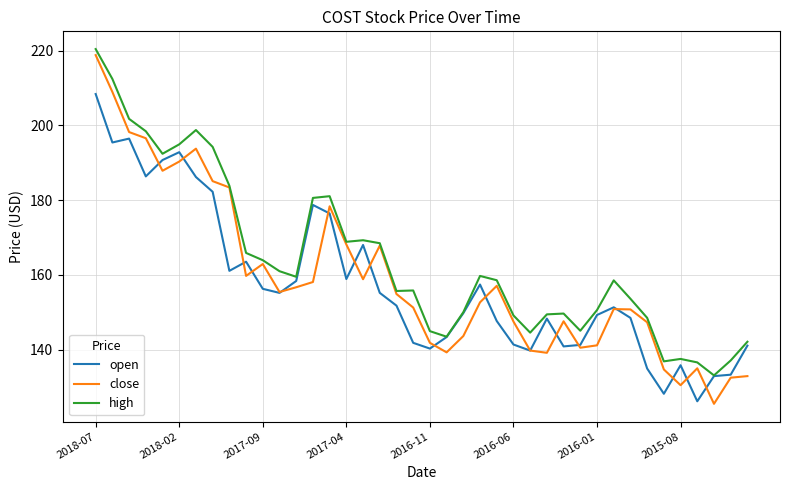

What is the minimum value for open?

126.2